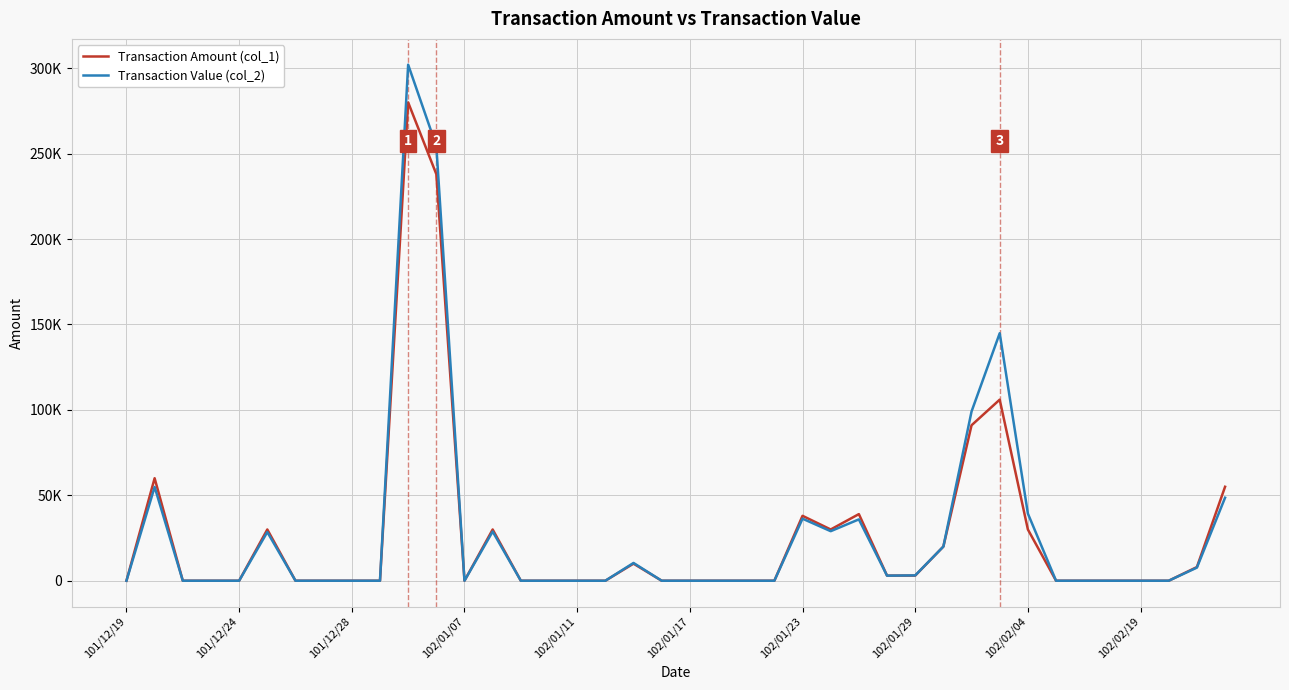

Which category has the lowest value across all series?

101/12/19